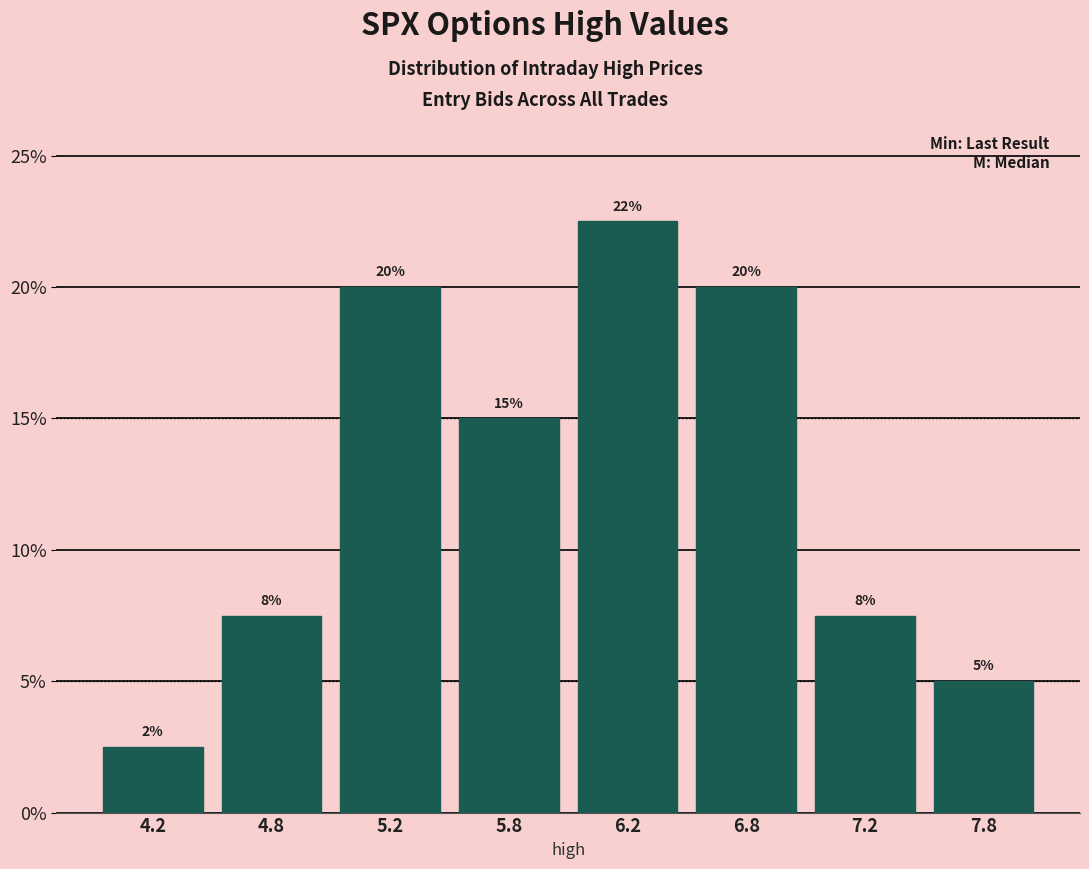

Where does the data first go above 15?

5.2